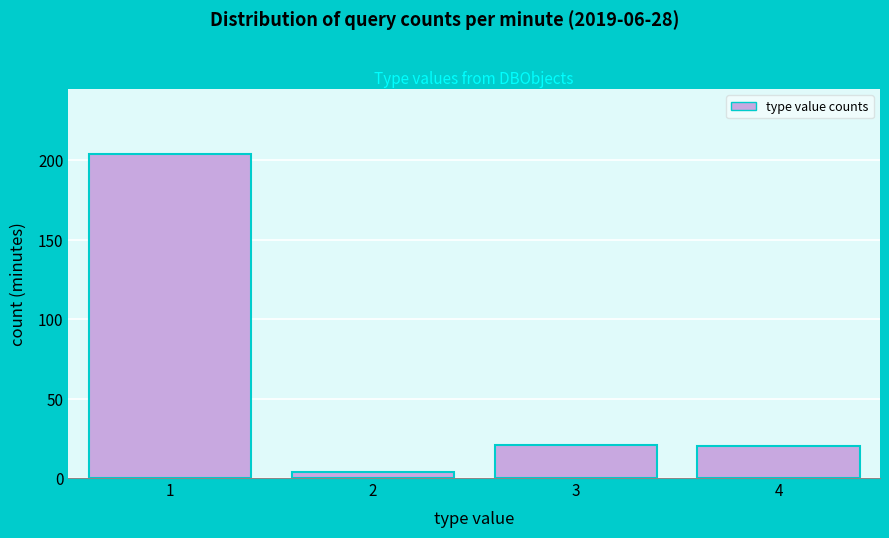

Reading left to right, list all the values displayed in this chart.

204	4	21	20